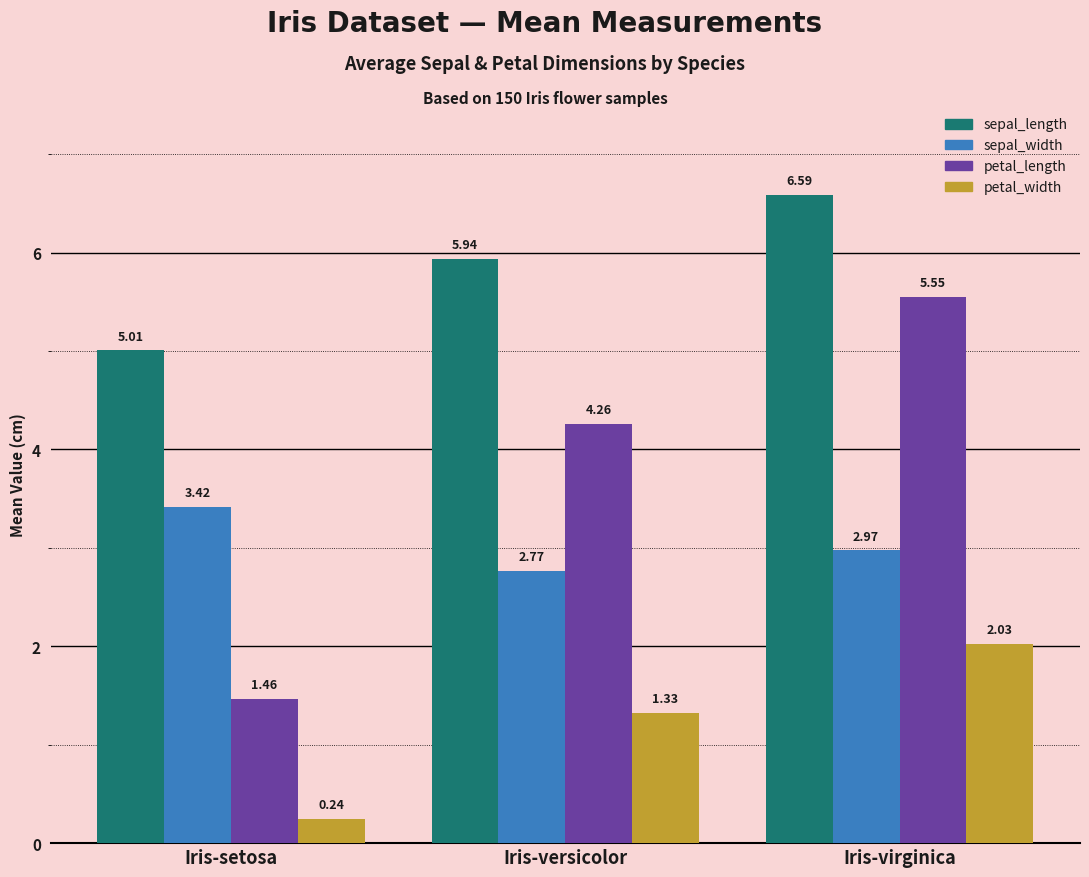

At which label does petal_width reach its minimum?

Iris-setosa